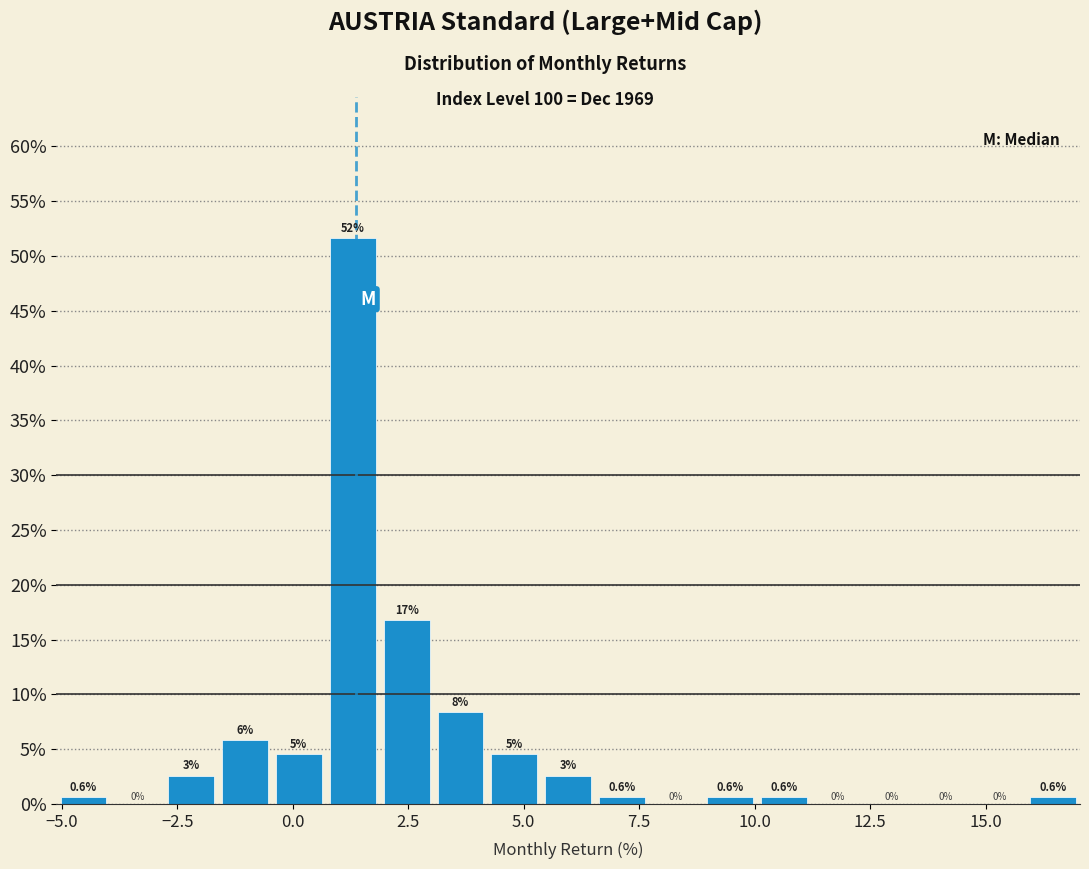

Read against the x-axis, roughly where is the centre of the tallest bar?

1.5